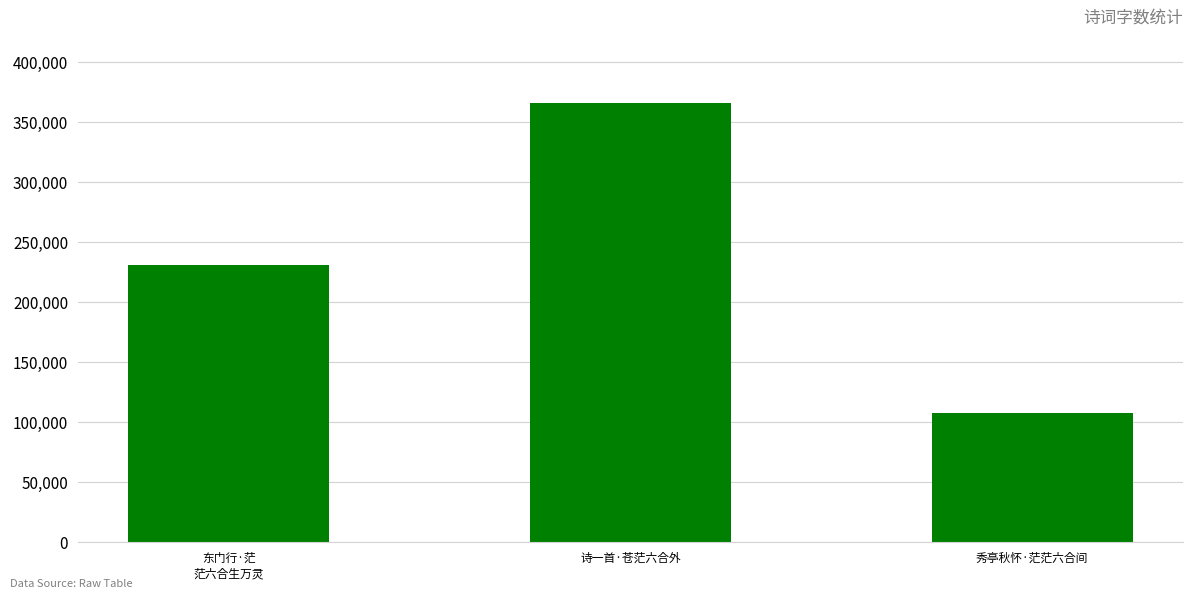

The chart shows a value of 107842 at 秀亭秋怀·茫茫六合间. True or false?

True